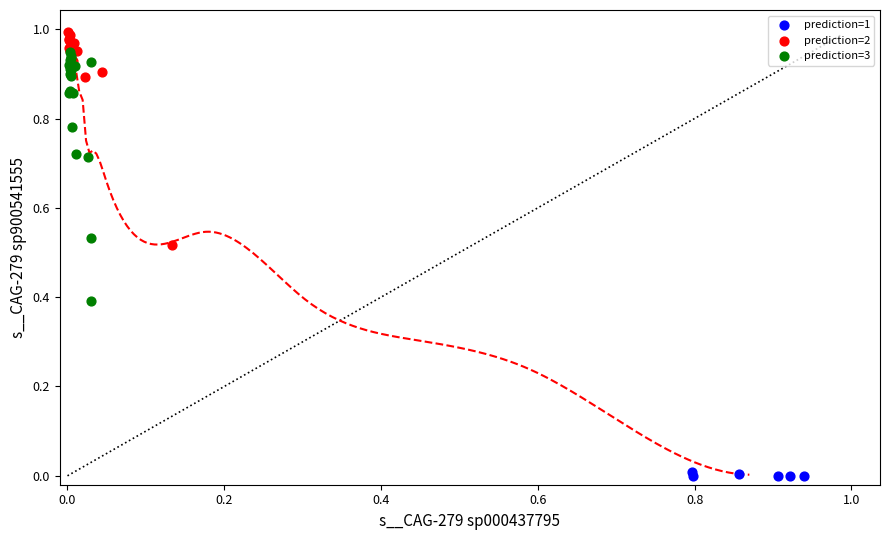

What are all the series names shown in the legend?

prediction=1, prediction=2, prediction=3